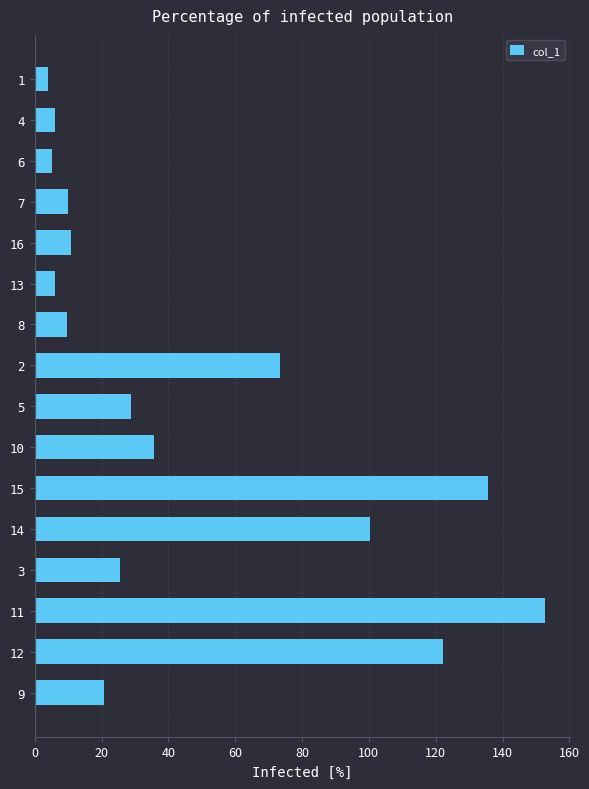

Count the number of values greater than 25.

8